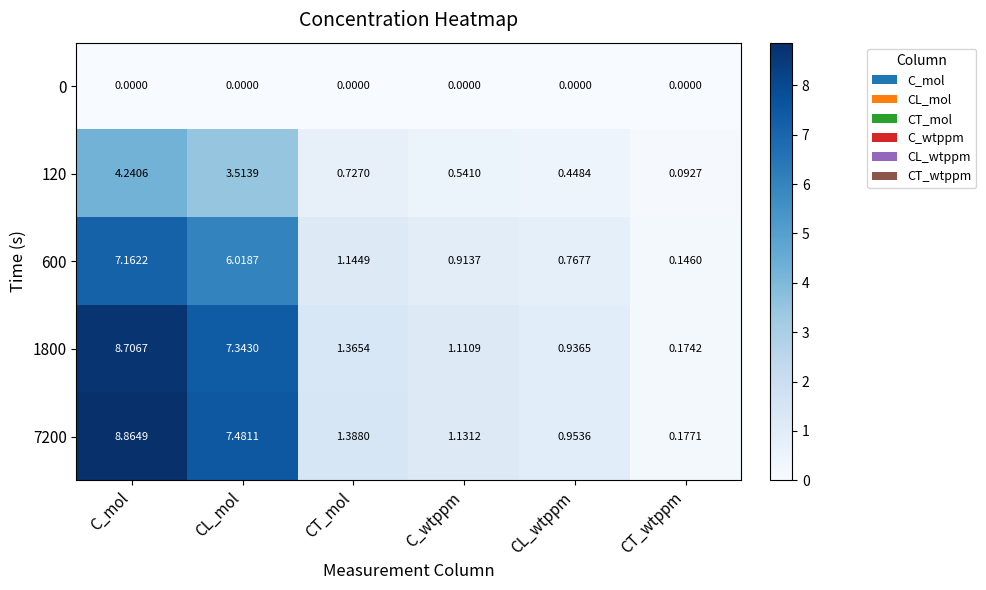

At which label is 7200 closest to 4?

CT_mol